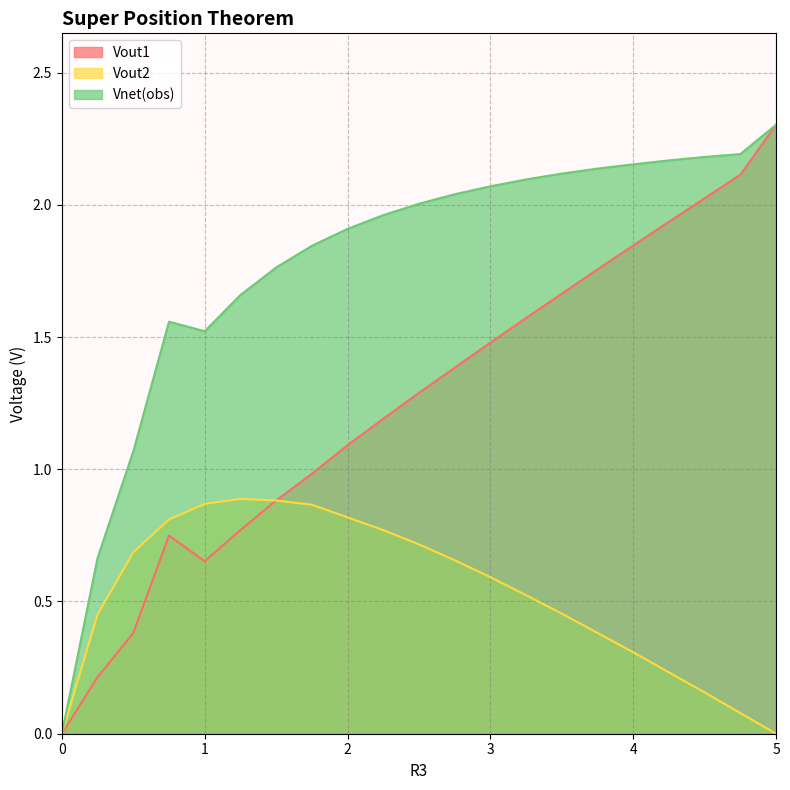

What is the difference between the second highest and minimum values in the Vout1 series?

2.1